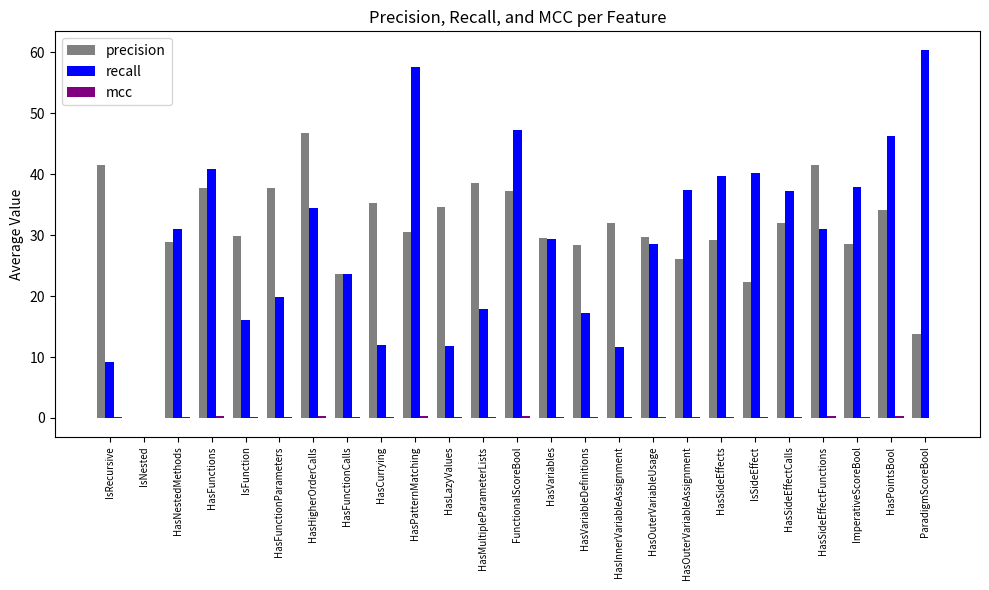

What is the greatest value displayed?

60.4